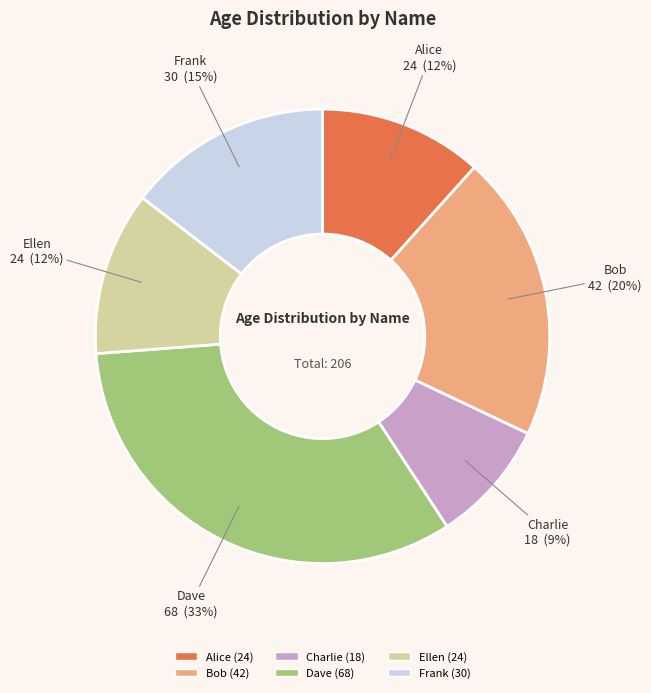

How many segments does this pie chart have?

6